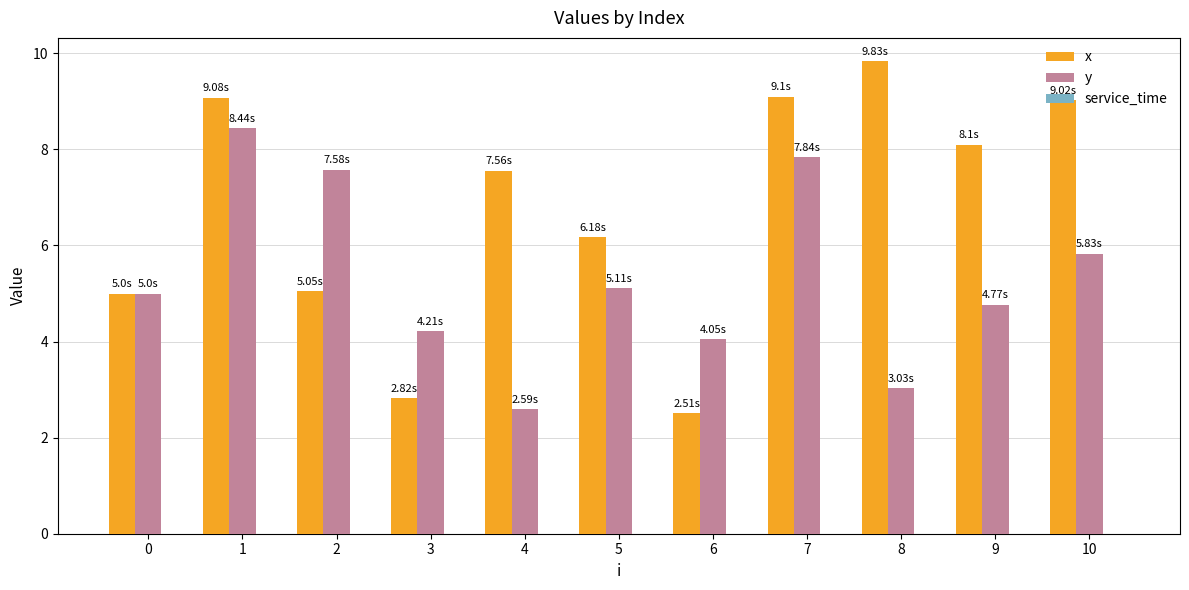

At which category is the sum across all series the highest?

1